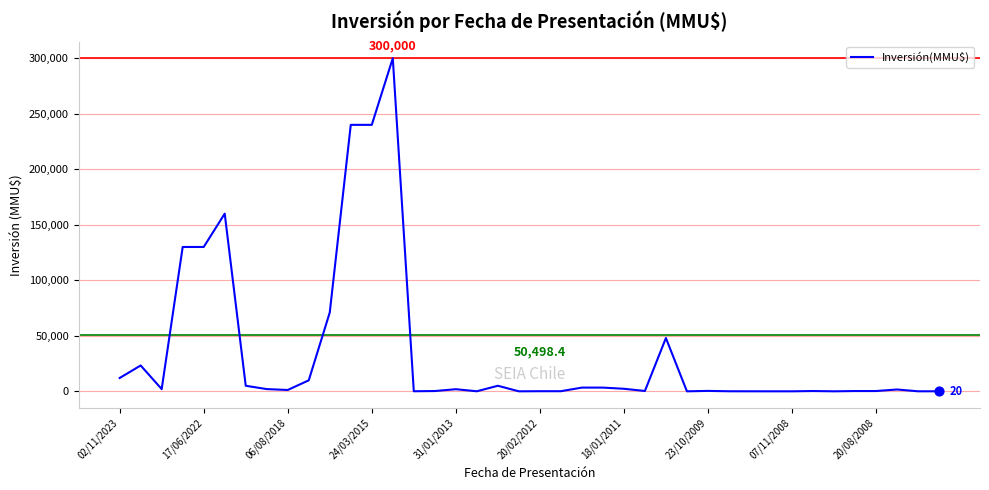

What is the difference between the maximum and minimum values?

300000